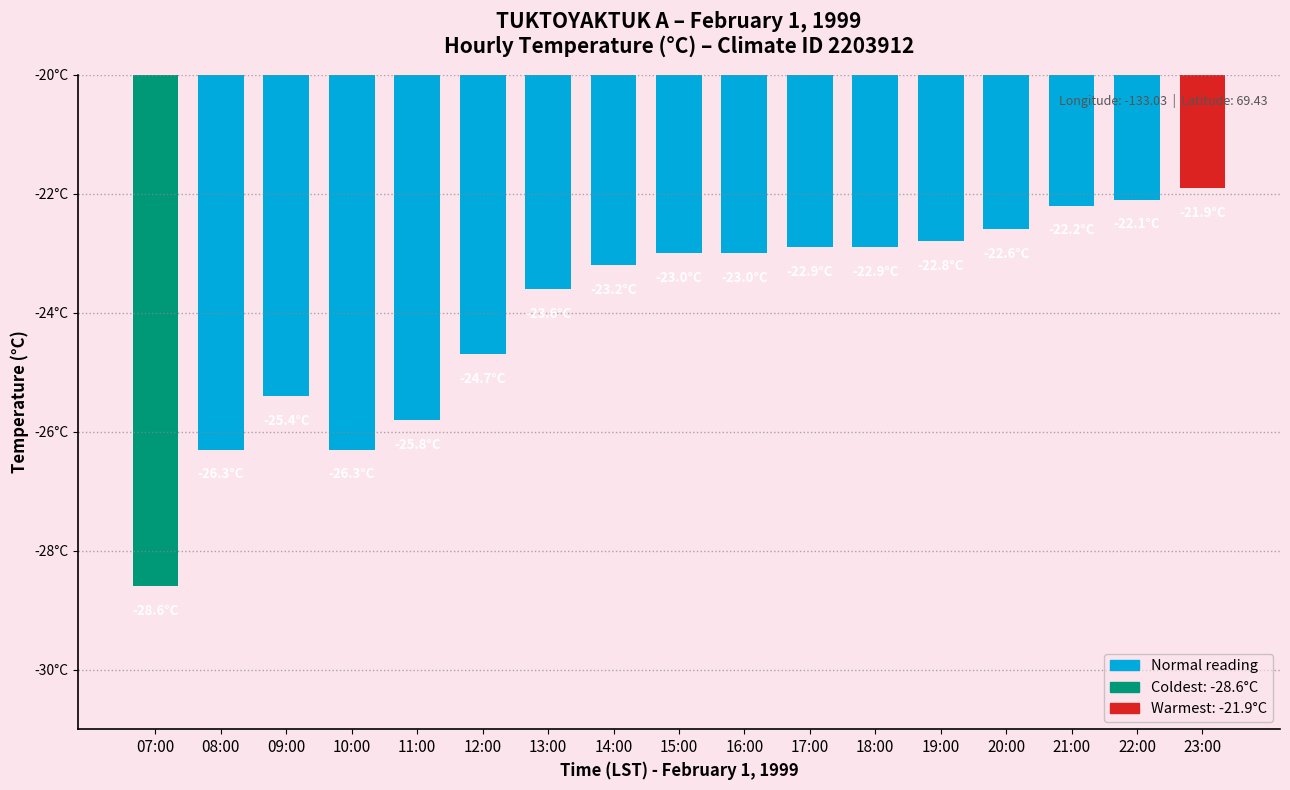

List the labels in order of value, smallest first.

07:00, 08:00, 10:00, 11:00, 09:00, 12:00, 13:00, 14:00, 15:00, 16:00, 17:00, 18:00, 19:00, 20:00, 21:00, 22:00, 23:00